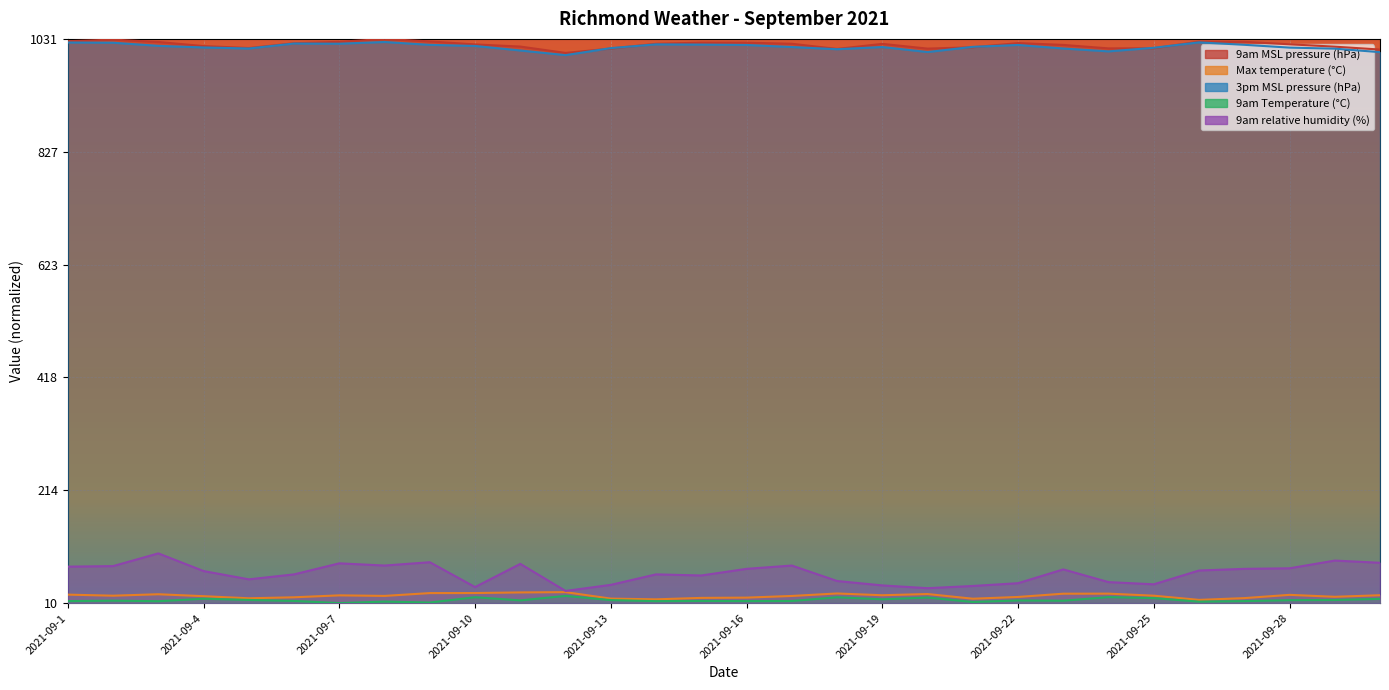

What are all the series names shown in the legend?

9am MSL pressure (hPa), Max temperature (°C), 3pm MSL pressure (hPa), 9am Temperature (°C), 9am relative humidity (%)